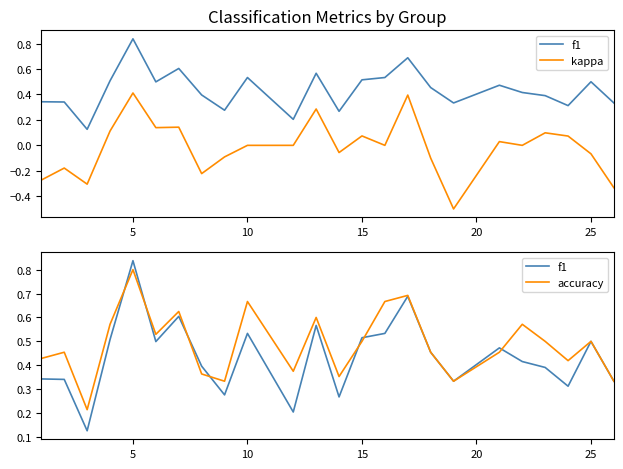

What is the value of the f1 point at the 16th from the left?

0.5